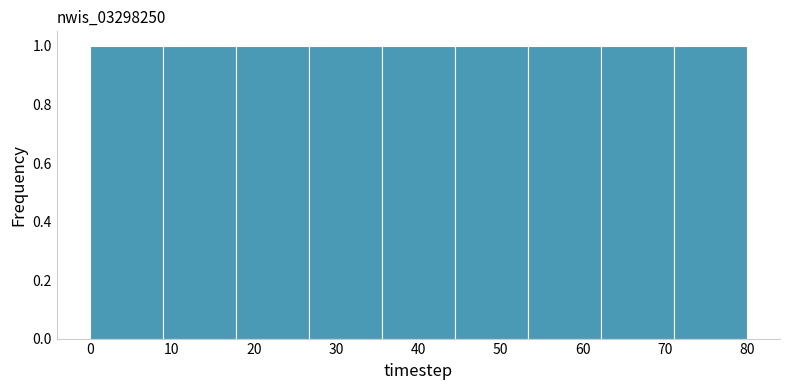

Reading left to right, transcribe this chart: for each bar, give the range it covers on the x-axis and its height. Neither the bar edges nor the heights are printed on the chart, so give them approximately, as read against the axes.

0 to 9: 1
9 to 18: 1
18 to 27: 1
27 to 36: 1
36 to 44: 1
44 to 53: 1
53 to 62: 1
62 to 71: 1
71 to 80: 1